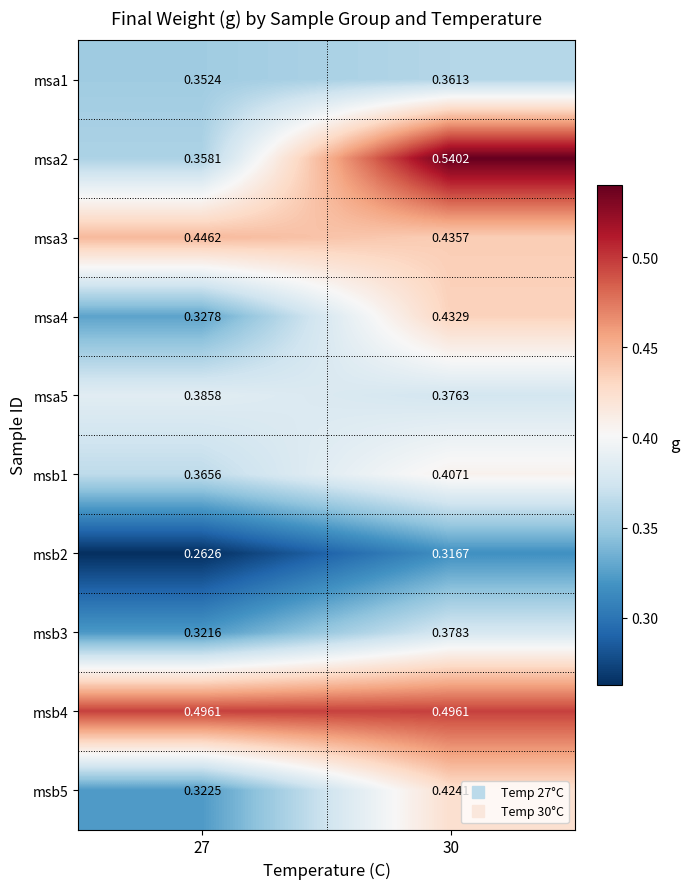

Is the value of msa3 at 27 greater than the value of msa4 at 30?

Yes